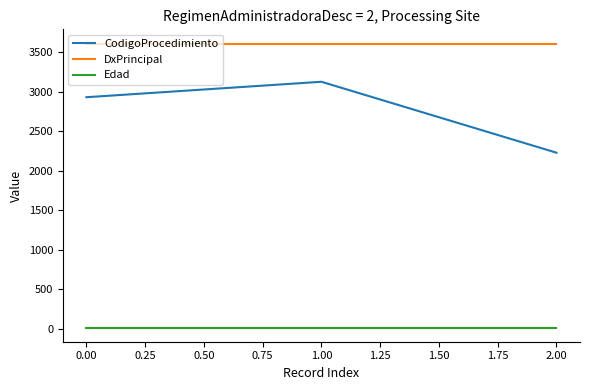

Which series has the largest total across all categories?

DxPrincipal